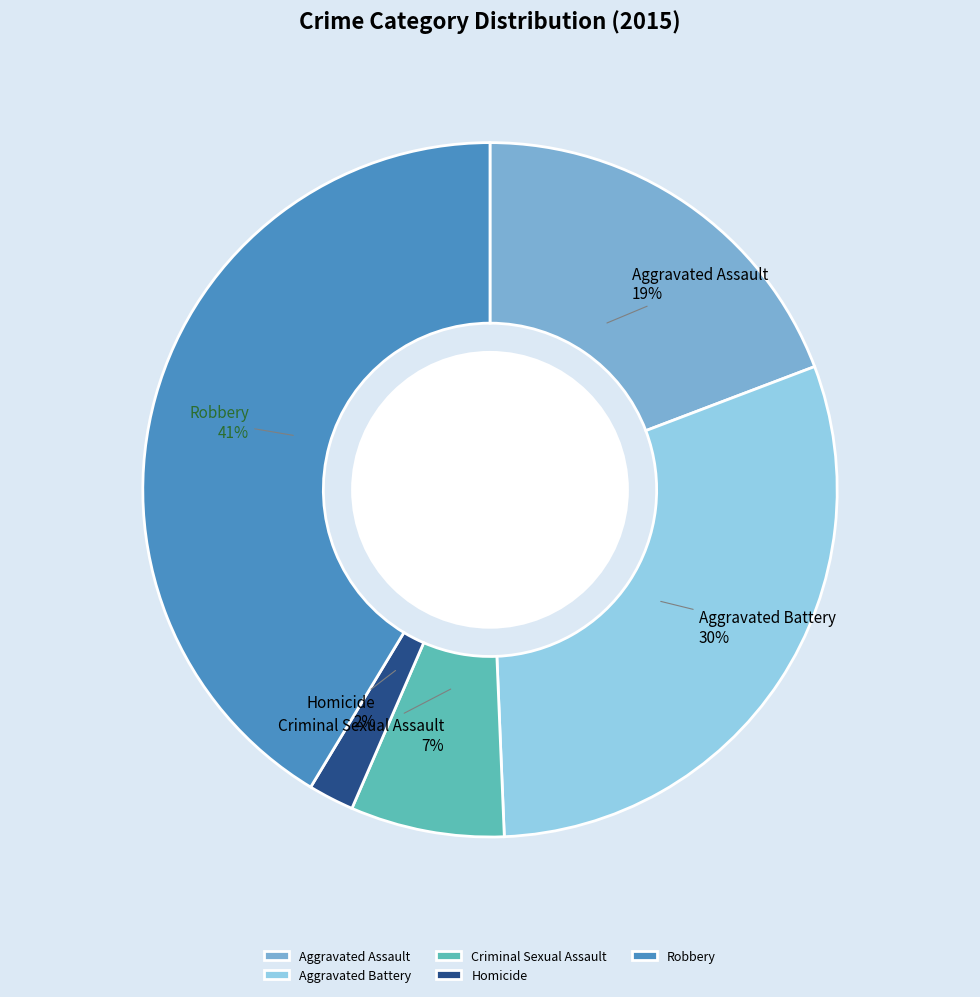

The Robbery slice represents 41% of the pie. True or false?

True